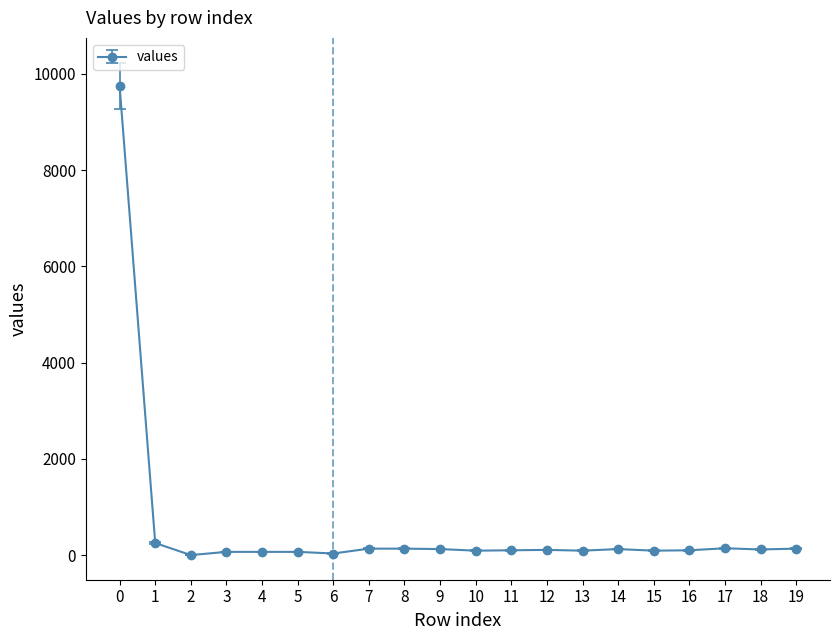

How many series are shown in this chart?

1